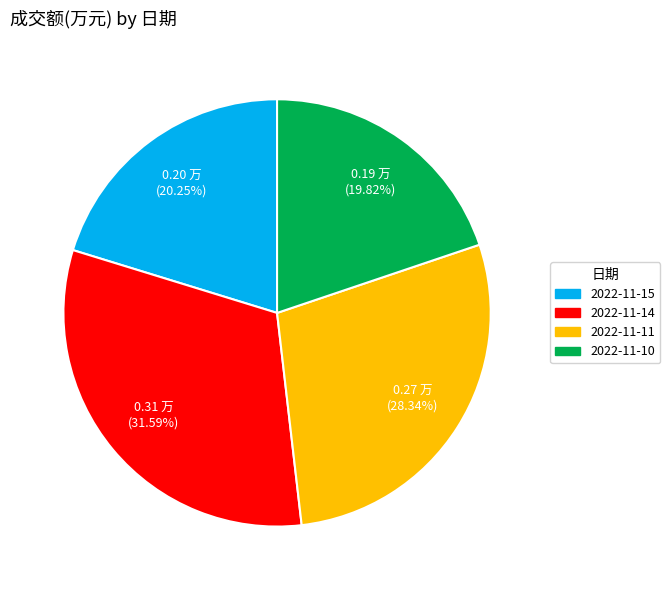

Is there any slice that represents more than half of the pie?

No